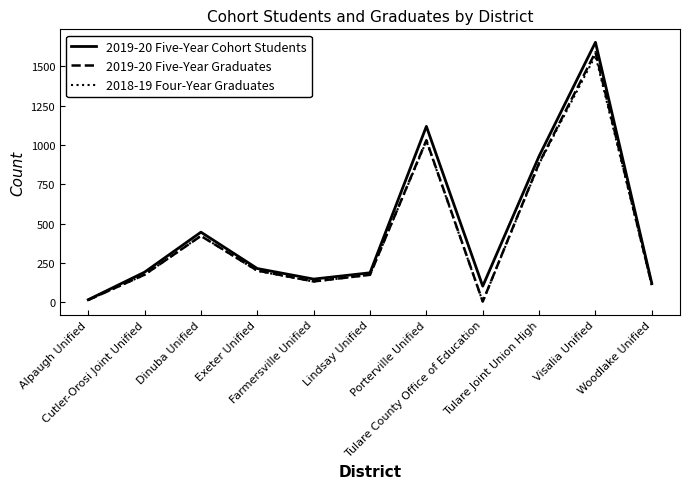

Does the chart display data point markers on the line(s)?

No